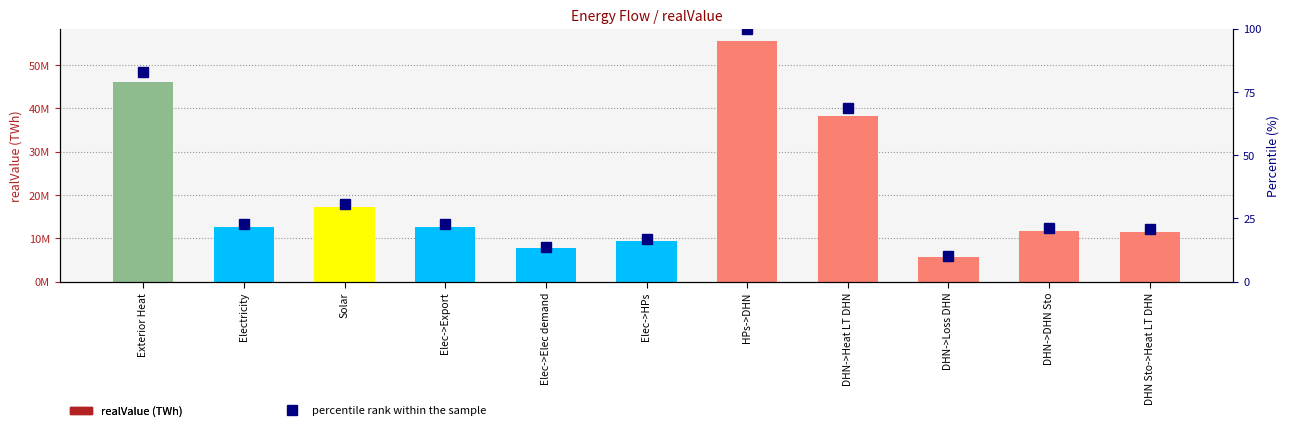

Is the value of realValue (TWh) at Elec->Export greater than the value of percentile rank within the sample at DHN->DHN Sto?

Yes